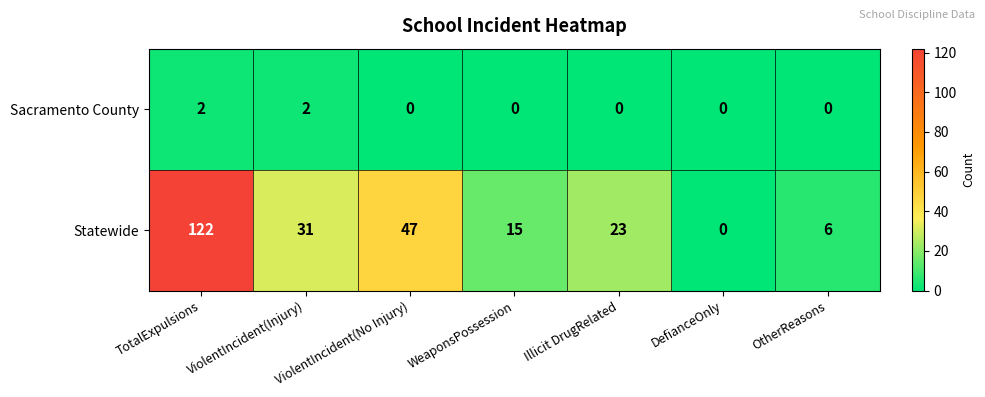

Which series has the largest total across all categories?

Statewide